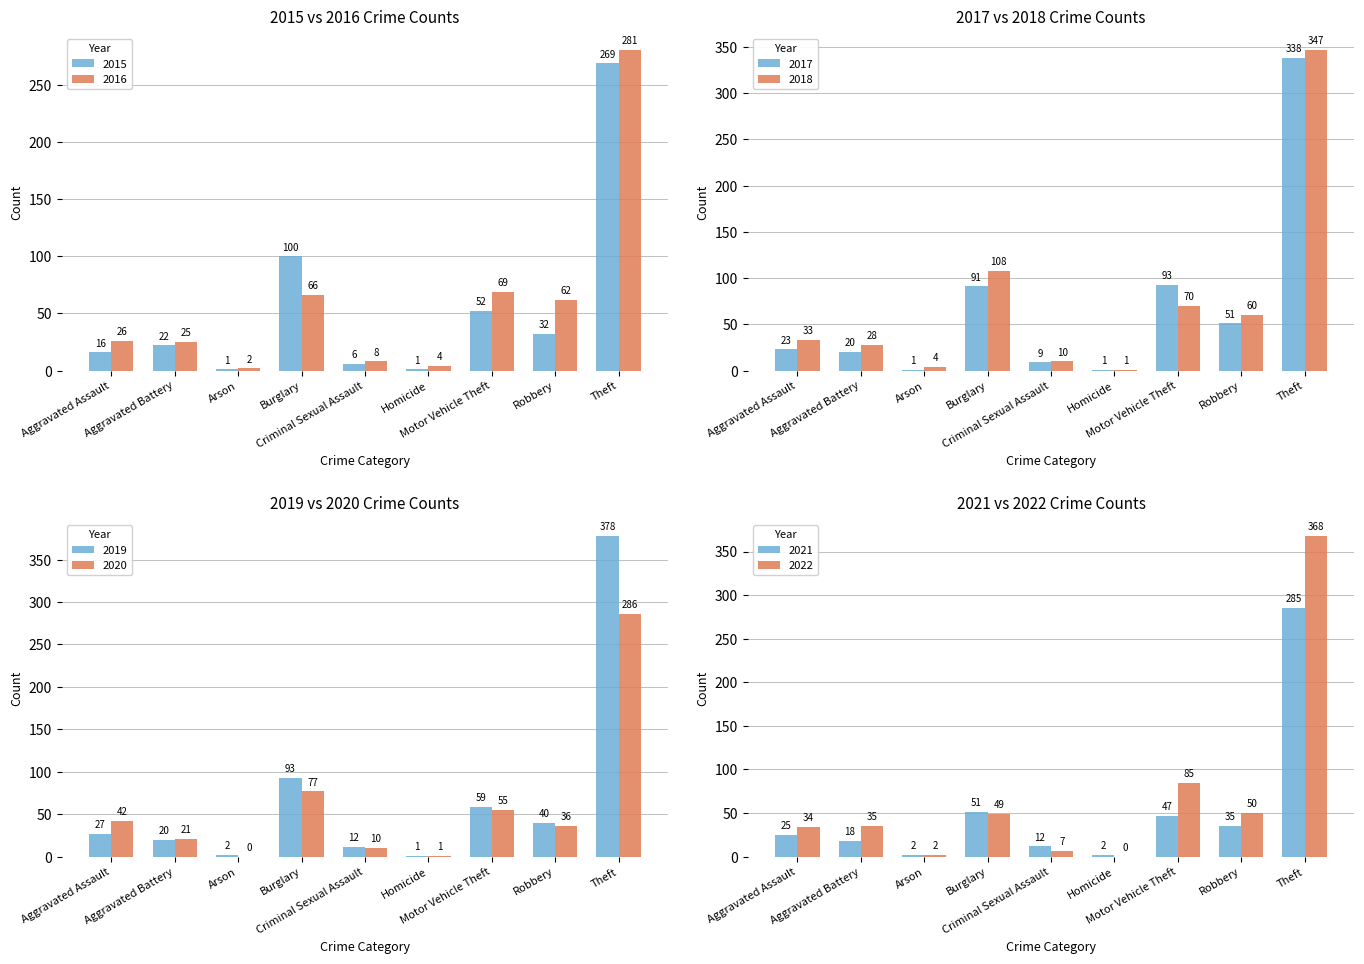

What is the difference between the maximum and minimum values in the 2015 series?

268